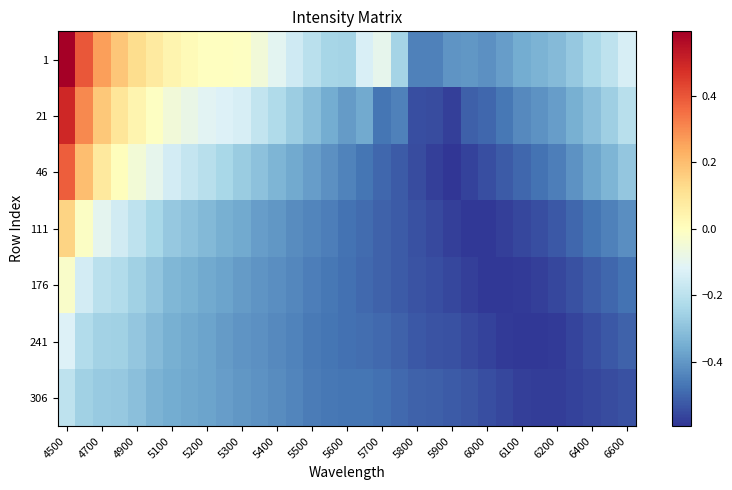

At which category is the sum across all series the highest?

4500